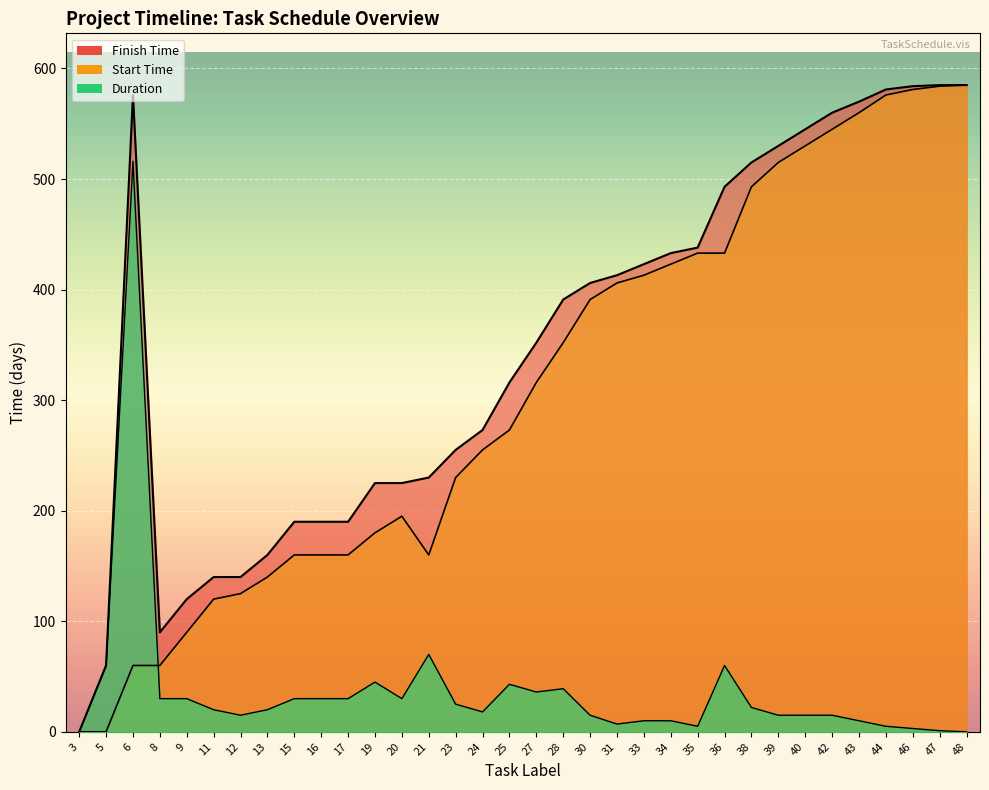

How many data points in Start Time are less than 316?

17